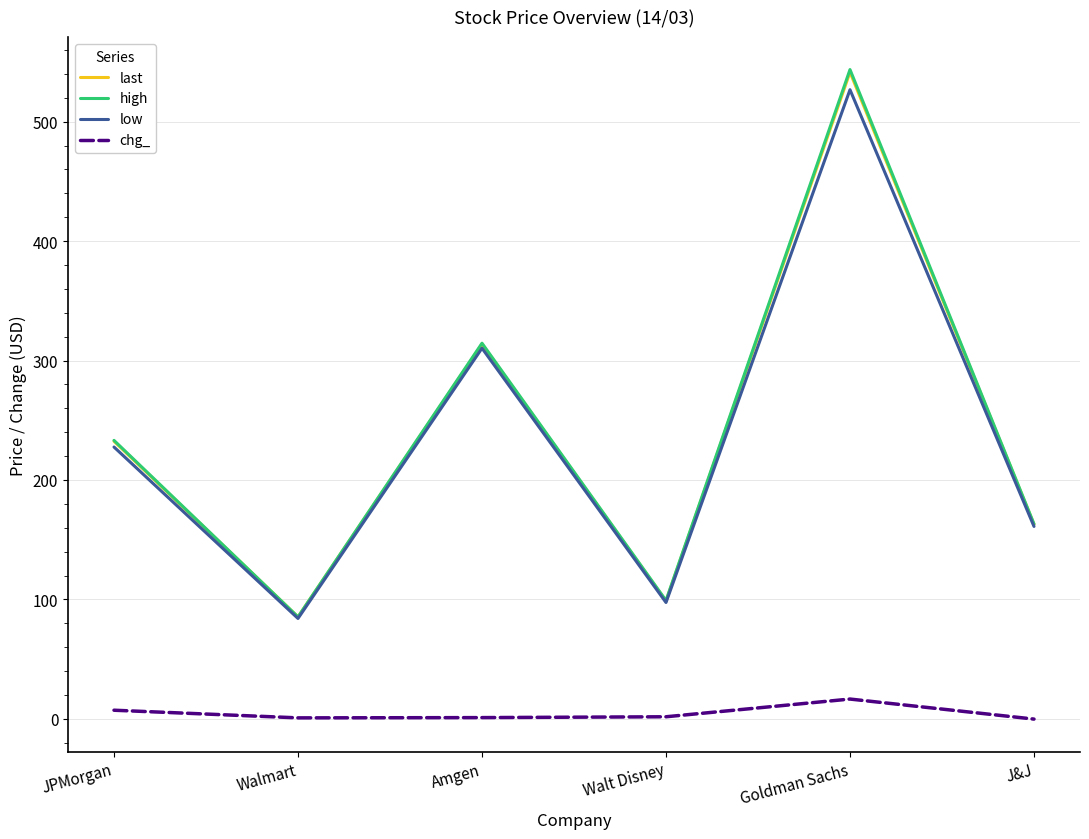

What is the sum of all last values?

1434.4